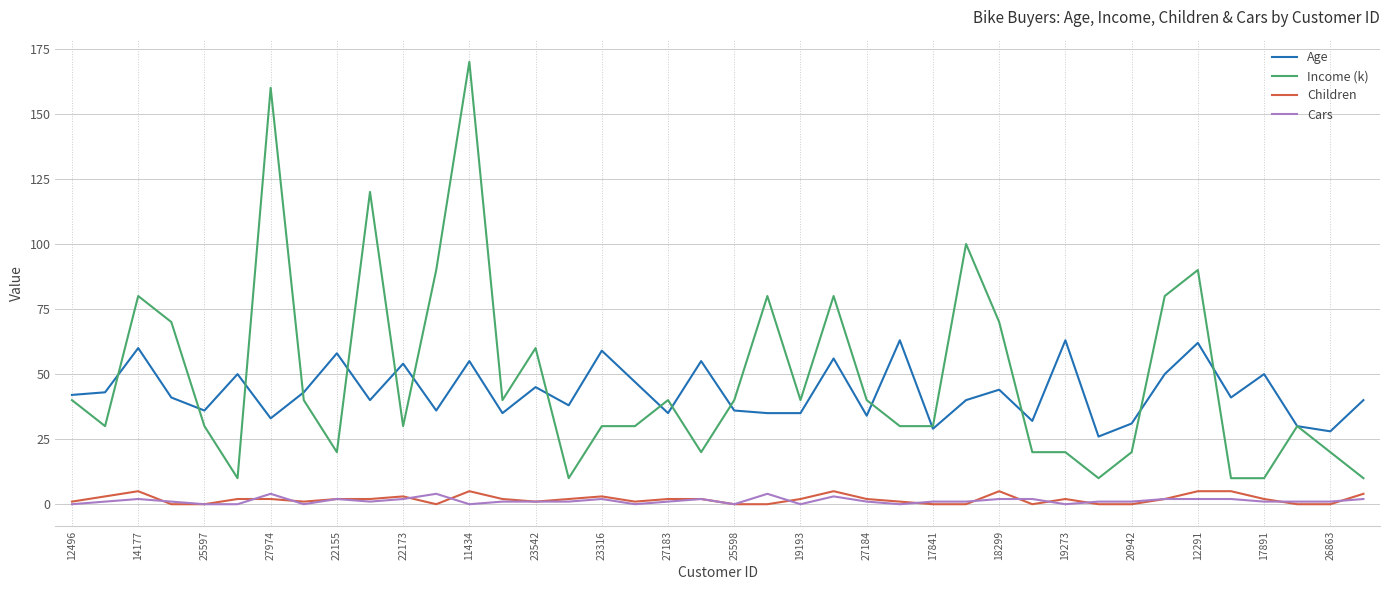

True or false: Children and Age cross at least once.

False